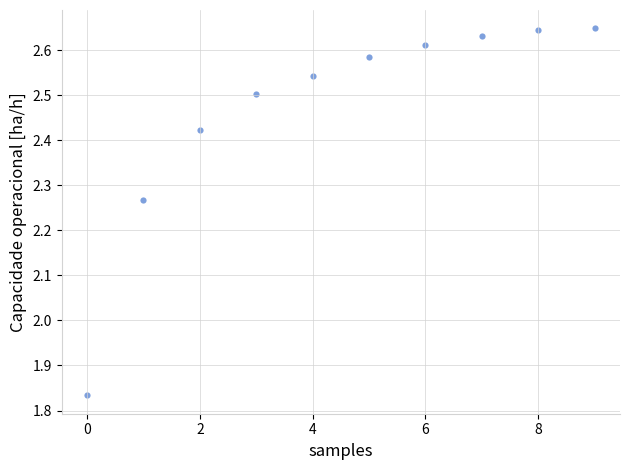

What is the range of Y values (max minus min)?

0.8